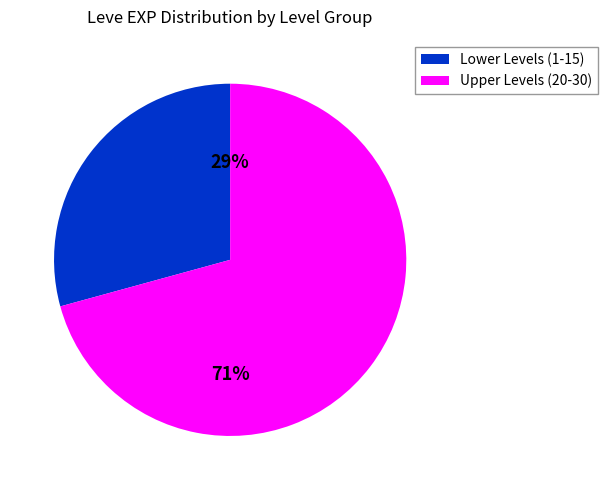

How many slices are in this pie chart?

2